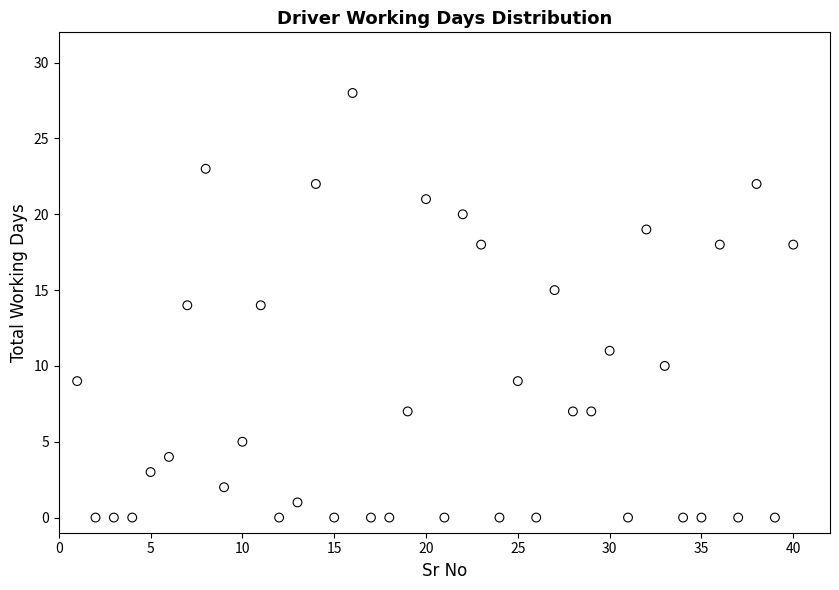

What is the range of X values (max minus min)?

39